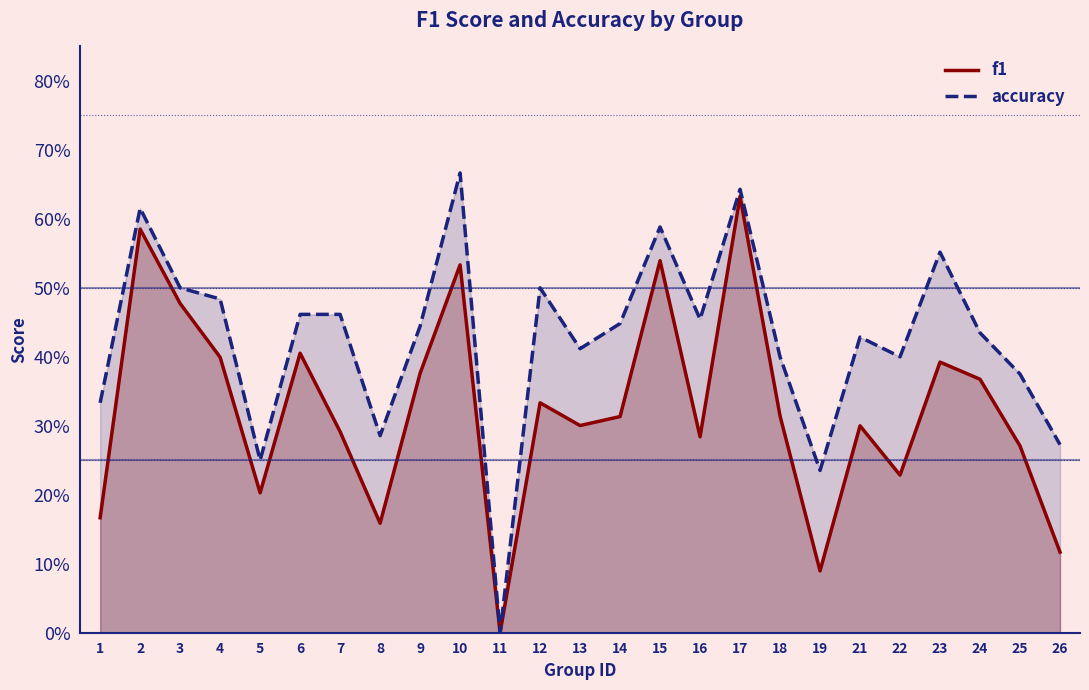

Which label corresponds to the largest value in the chart?

10